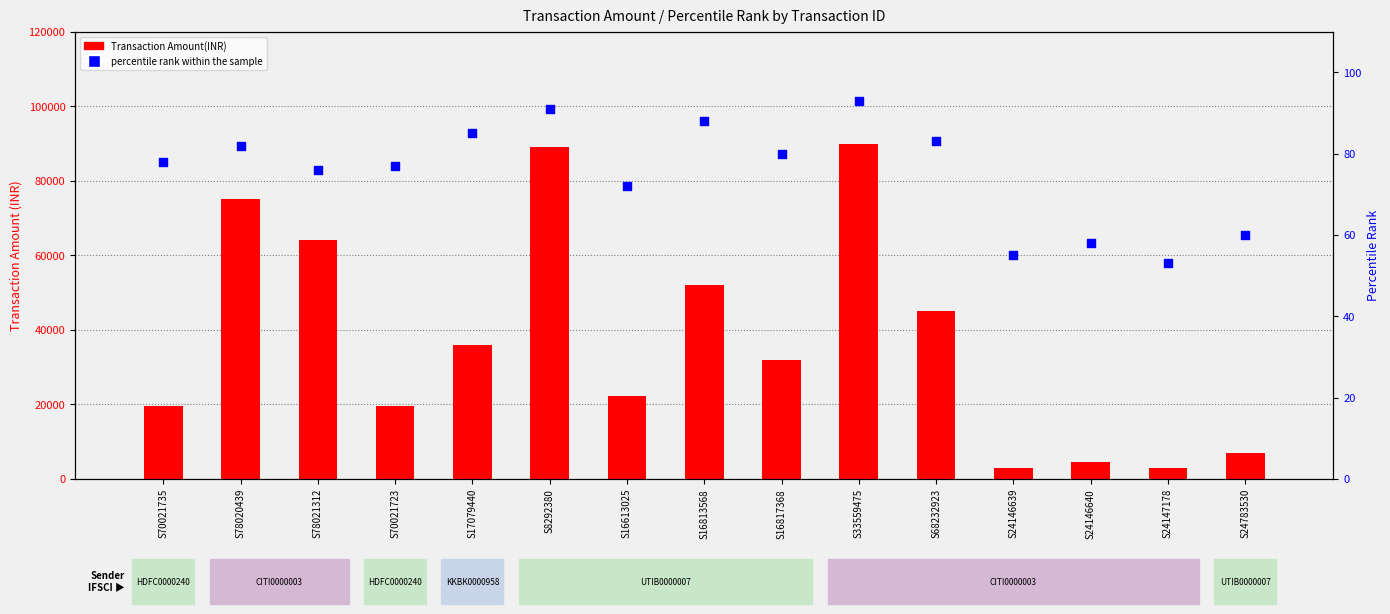

Which series contains the highest Y value?

Transaction Amount(INR)